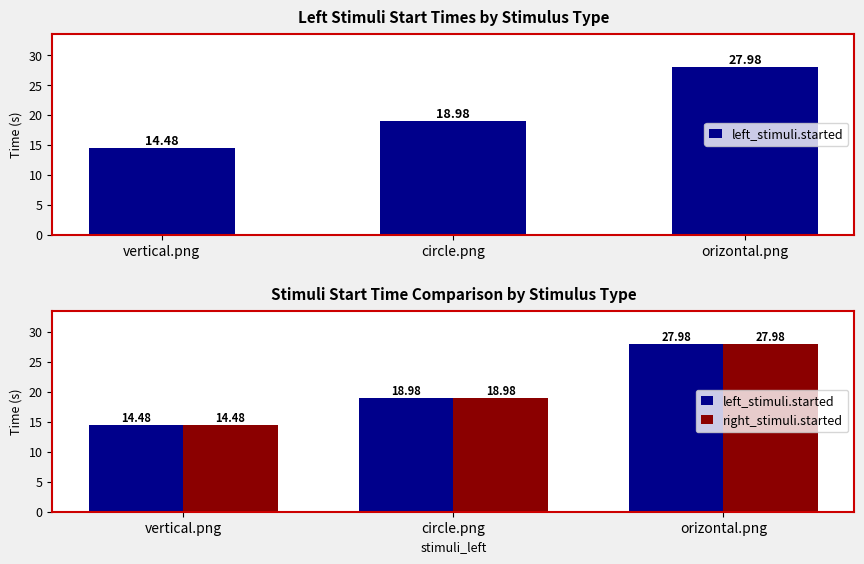

Rank the categories by right_stimuli.started value from highest to lowest.

orizontal.png, circle.png, vertical.png